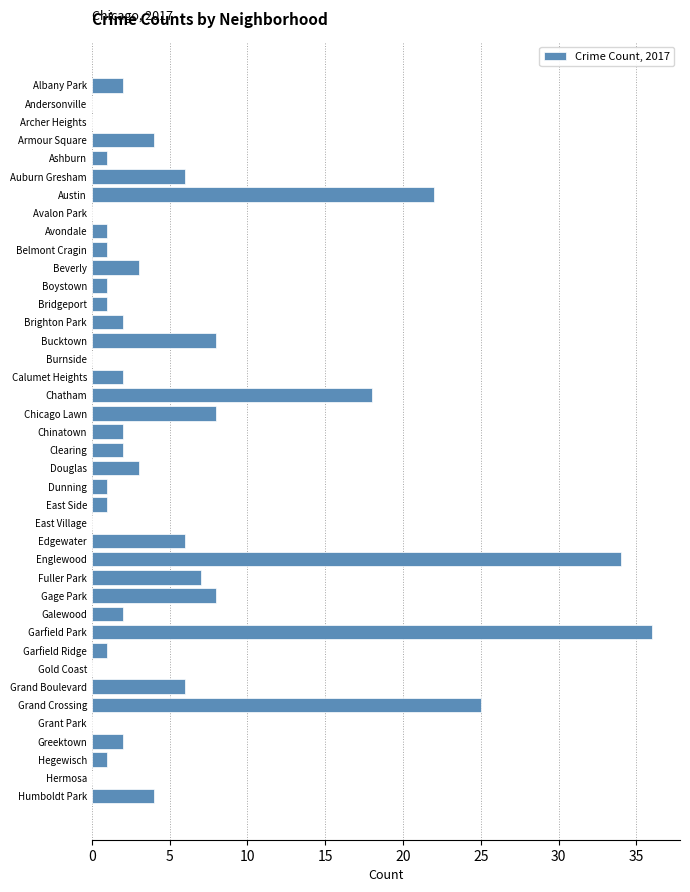

What is the sum of all values?

221